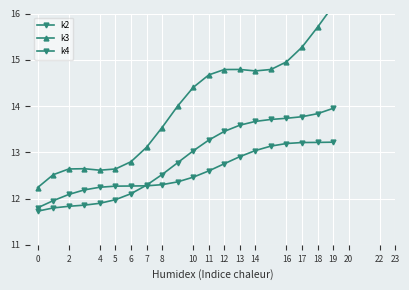

Reading left to right, what are all the values shown in this chart?

k2: 11.8	12.0	12.1	12.2	12.2	12.3	12.3	12.3	12.3	12.4	12.5	12.6	12.8	12.9	13.0	13.1	13.2	13.2	13.2	13.2
k3: 12.2	12.5	12.6	12.6	12.6	12.6	12.8	13.1	13.5	14.0	14.4	14.7	14.8	14.8	14.8	14.8	15.0	15.3	15.7	16.2
k4: 11.7	11.8	11.8	11.9	11.9	12.0	12.1	12.3	12.5	12.8	13.0	13.3	13.5	13.6	13.7	13.7	13.7	13.8	13.8	14.0